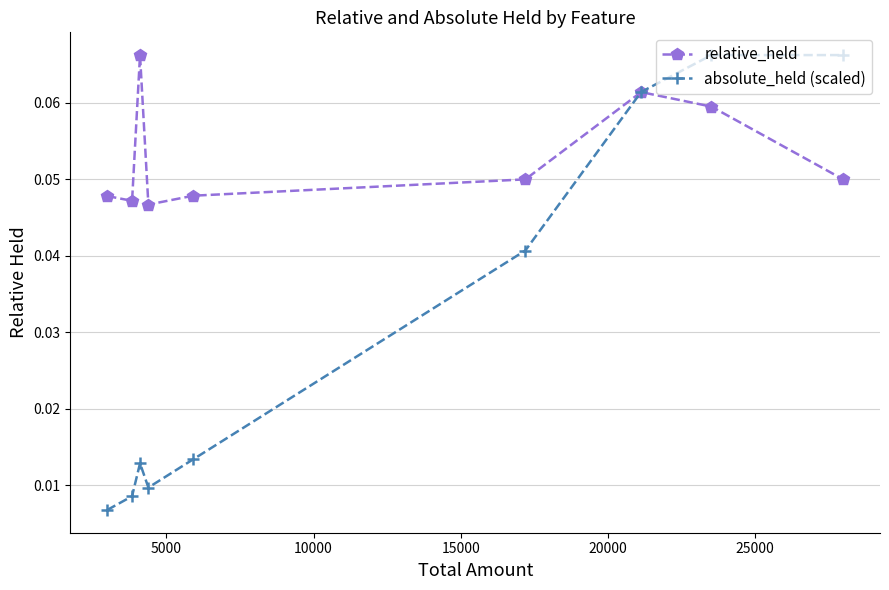

Which series has the widest spread of values?

absolute_held (scaled)